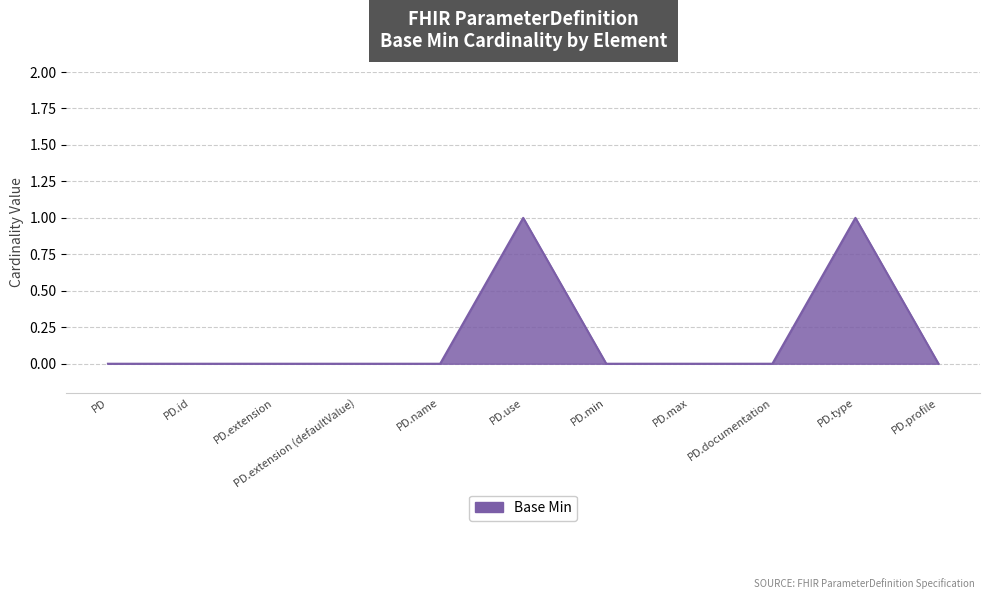

Reading left to right, what are all the values shown in this chart?

0	0	0	0	0	1	0	0	0	1	0